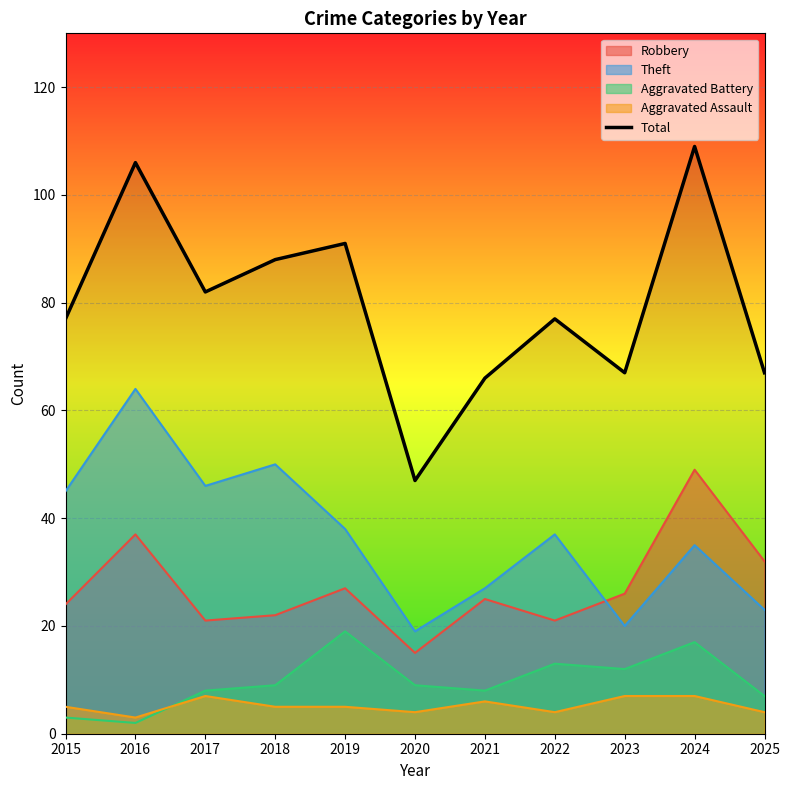

How many points are higher than both their immediate neighbors (excluding endpoints)?

4